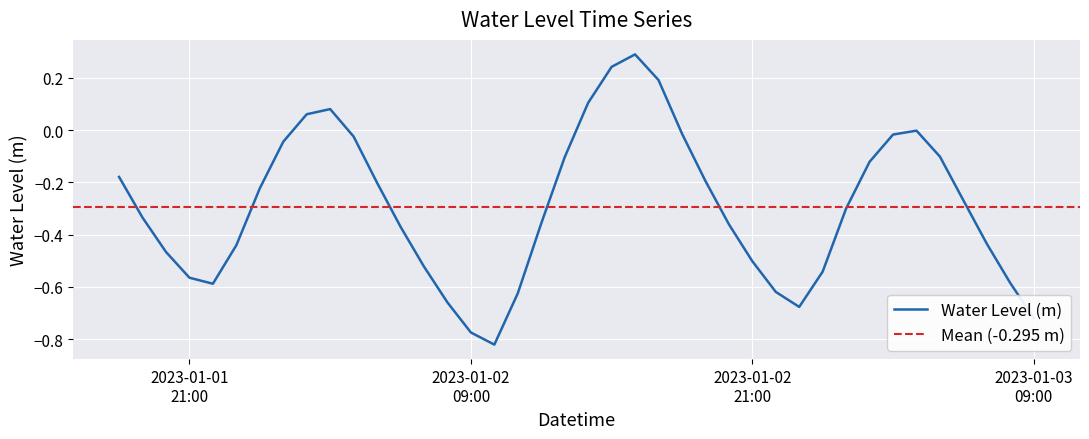

What is the sum of the values at 2023-01-02 11:00:00 and 2023-01-03 06:00:00?

-0.9